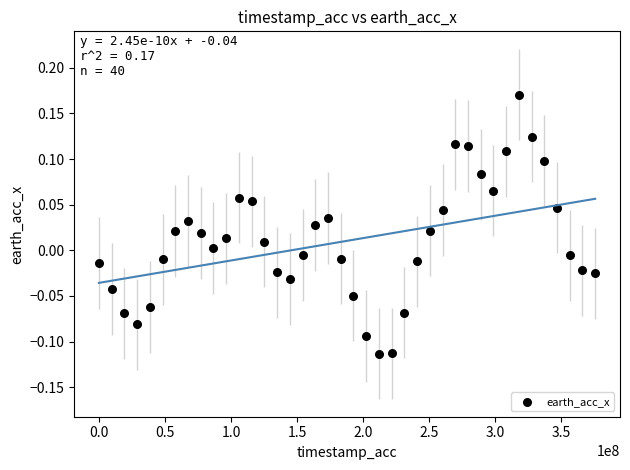

What is the range of Y values (max minus min)?

0.3